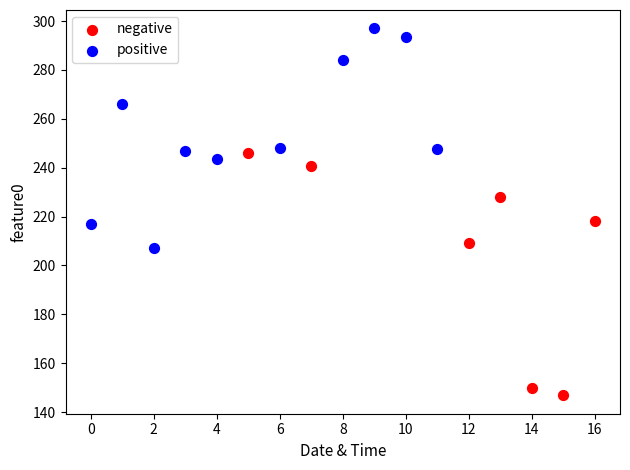

Which series reaches the minimum Y coordinate?

negative